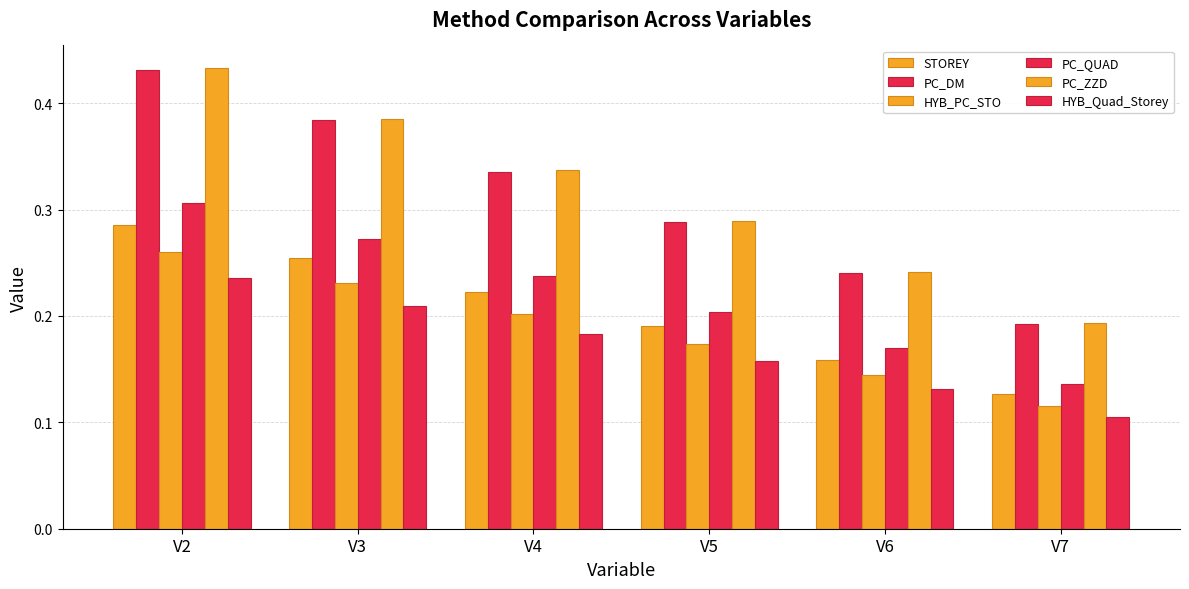

How many bars are there in total?

36